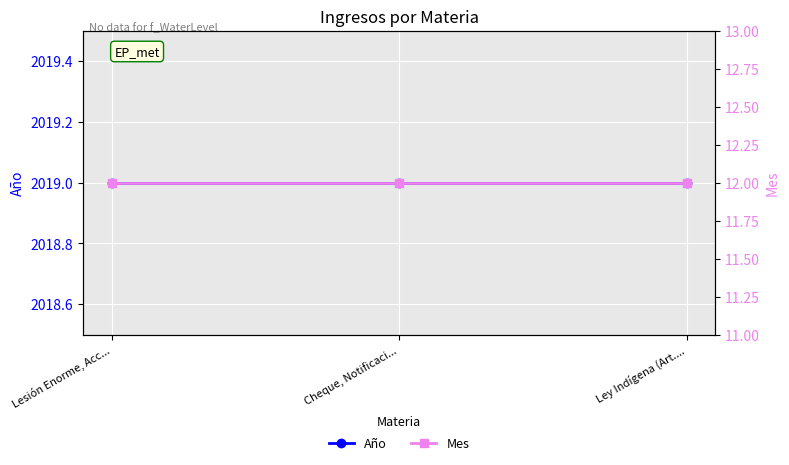

What is the sum of all Año values?

6057